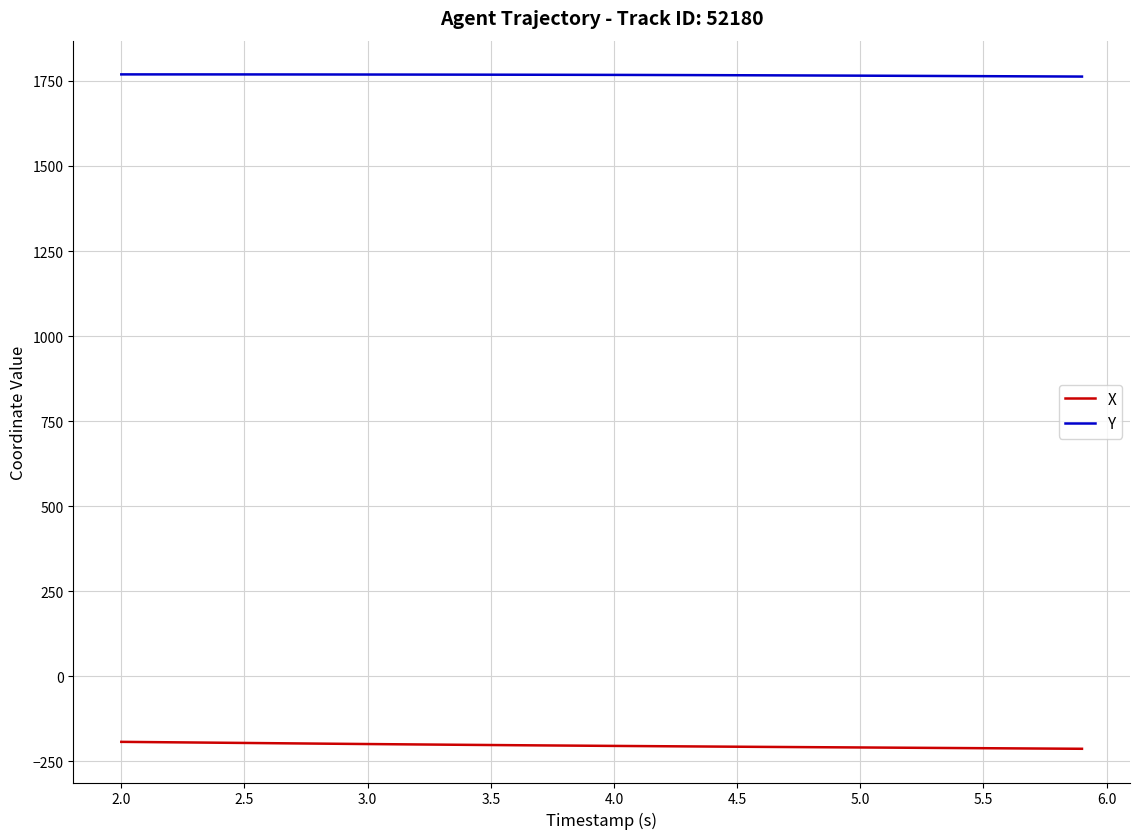

What is the average value of the Y series?

1767.1